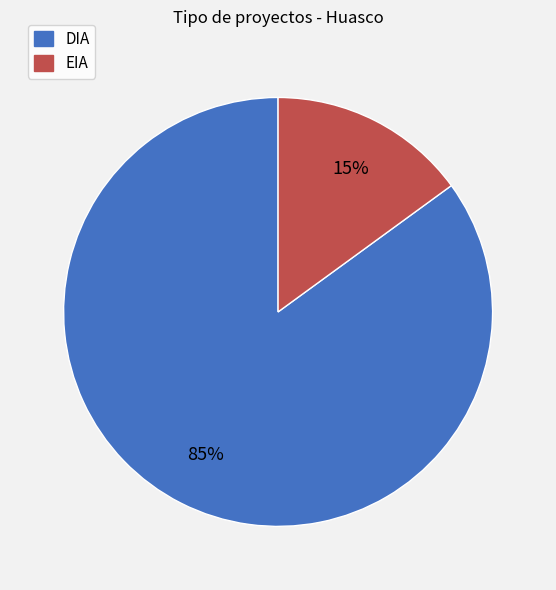

How many slices are in this pie chart?

2